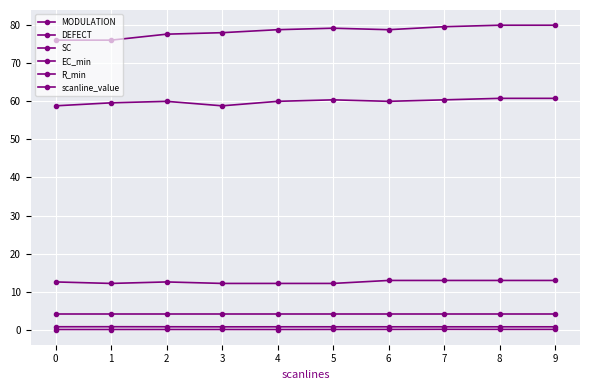

Which series has the widest spread of values?

SC